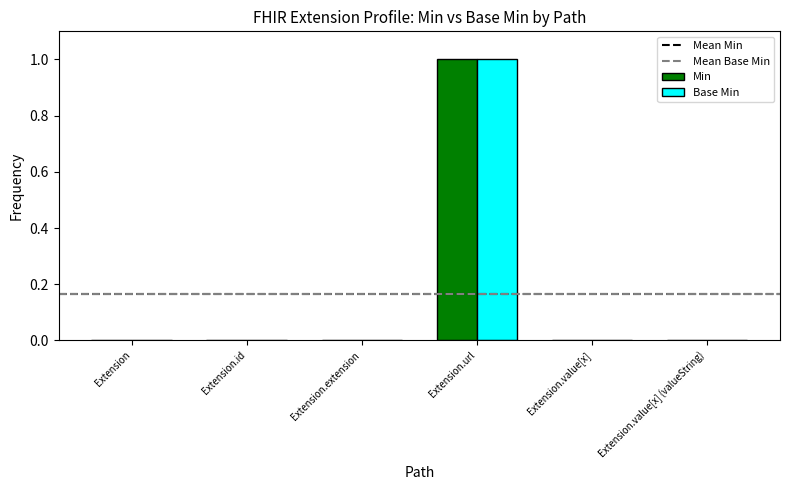

The value of Base Min at Extension.url is 1. True or false?

True